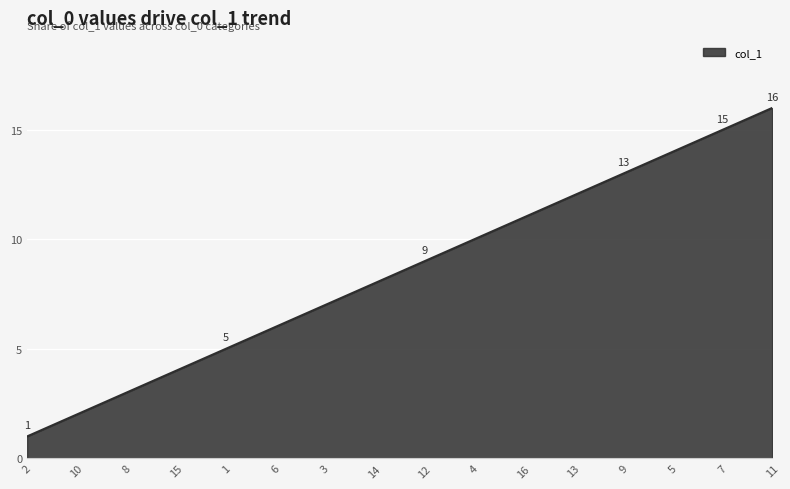

Does the chart have visible grid lines?

Yes